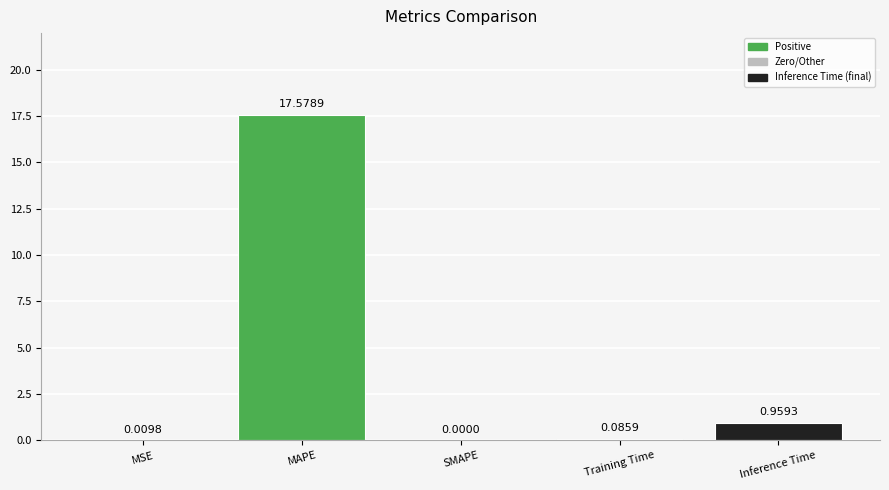

How many distinct data groups are displayed?

1